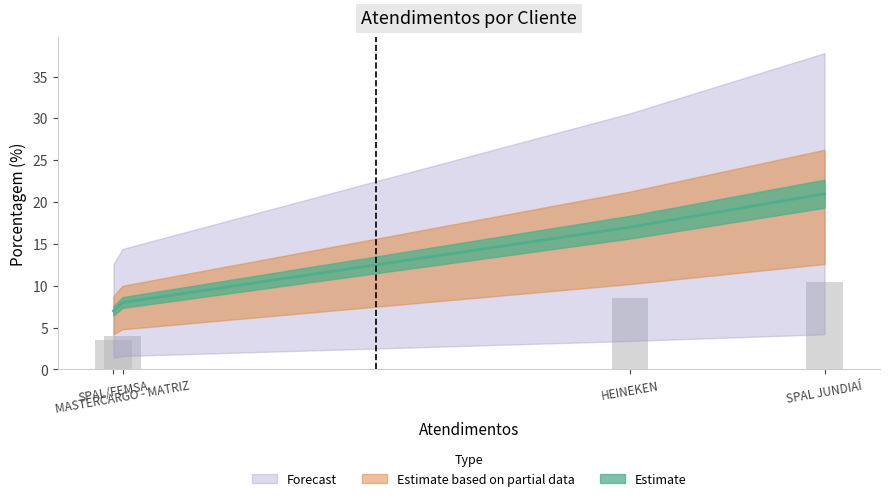

The value at SPAL JUNDIAÍ is 9. True or false?

False